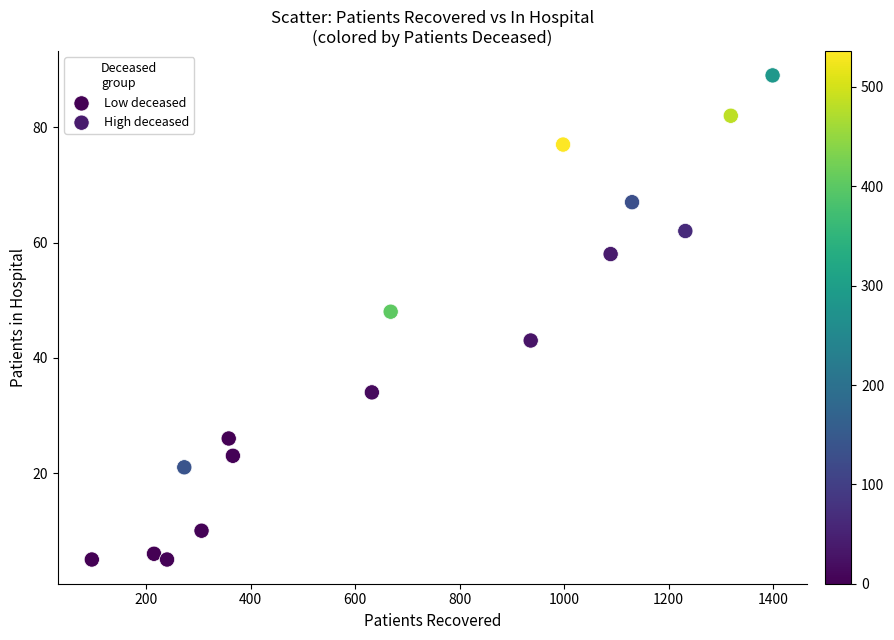

Which series contains the lowest Y value?

Low deceased